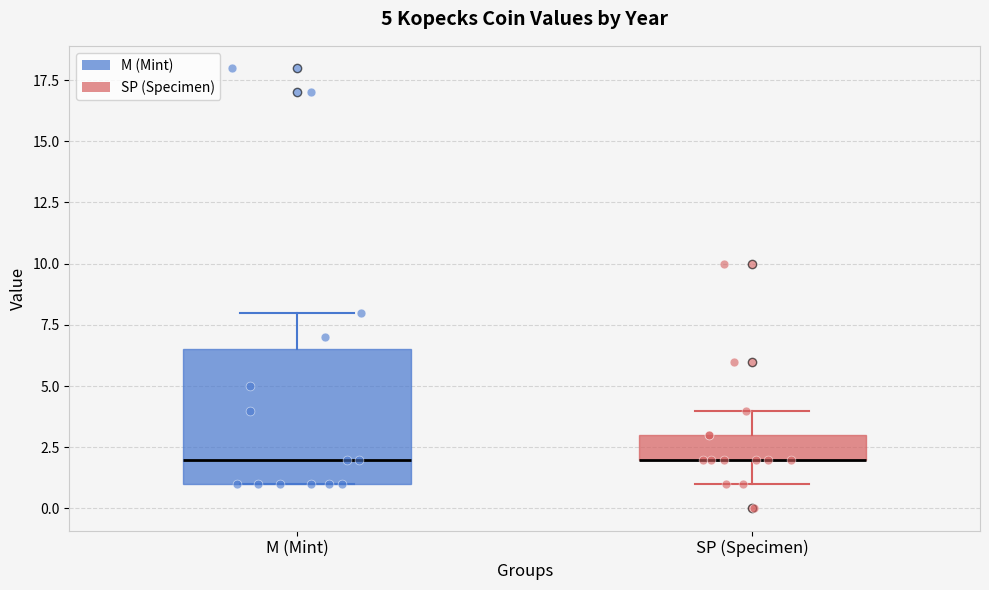

Comparing the boxes themselves (not the whiskers), which one is the tallest?

M (Mint)